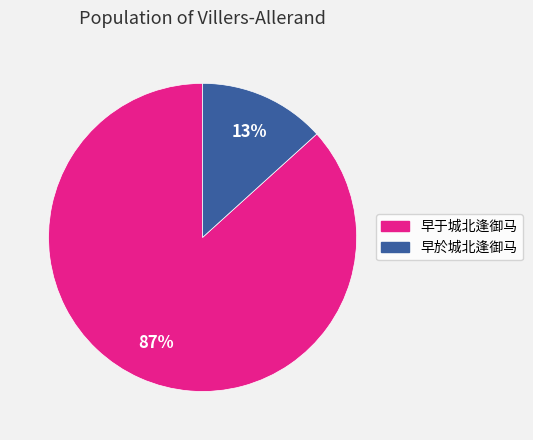

Count the number of slices in the pie.

2